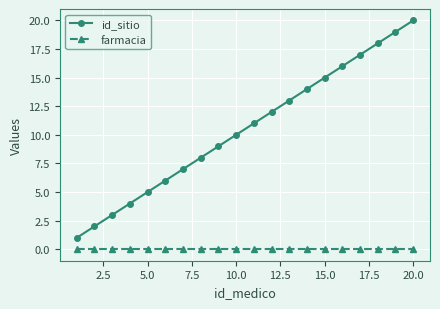

Which series has the largest total across all categories?

id_sitio